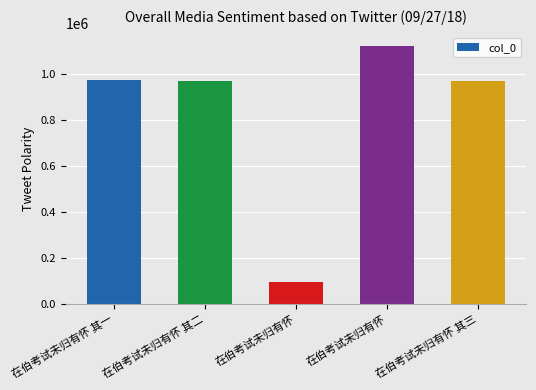

Are the bars horizontal?

No